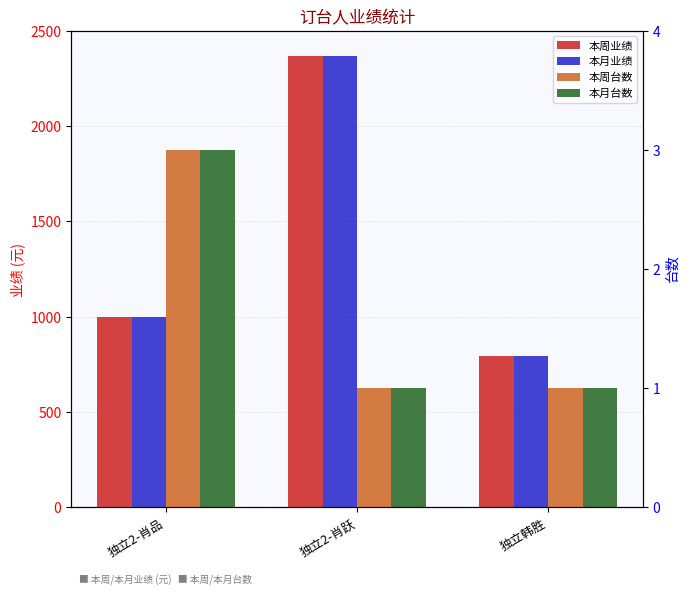

Is the value of 本周业绩 at 独立韩胜 greater than the value of 本月业绩 at 独立韩胜?

No